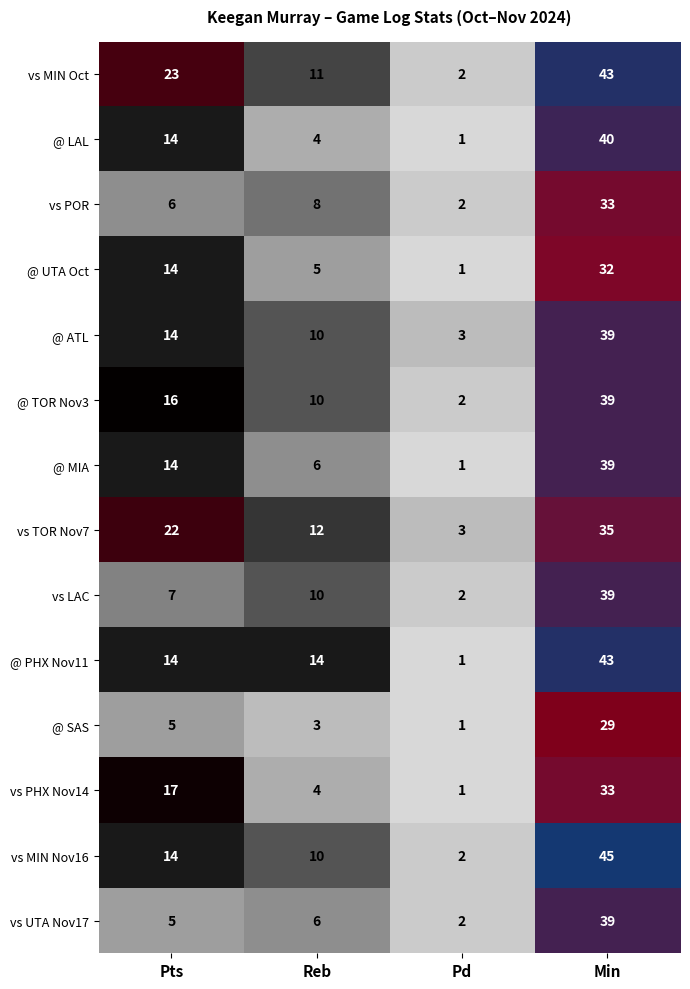

How many distinct data groups are displayed?

14